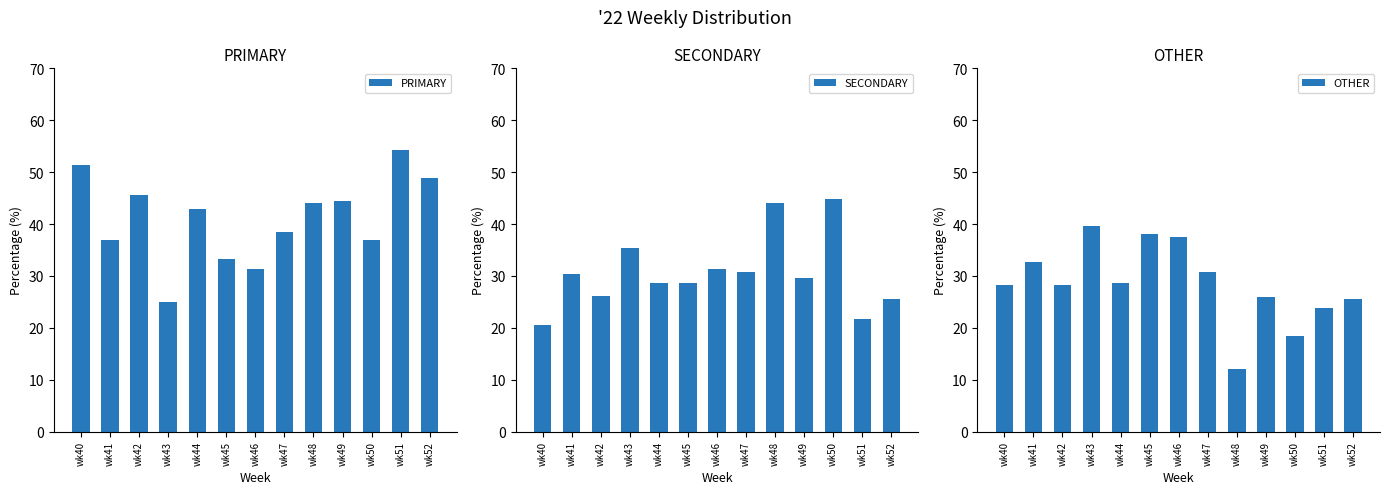

Which category has the lowest value across all series?

wk48